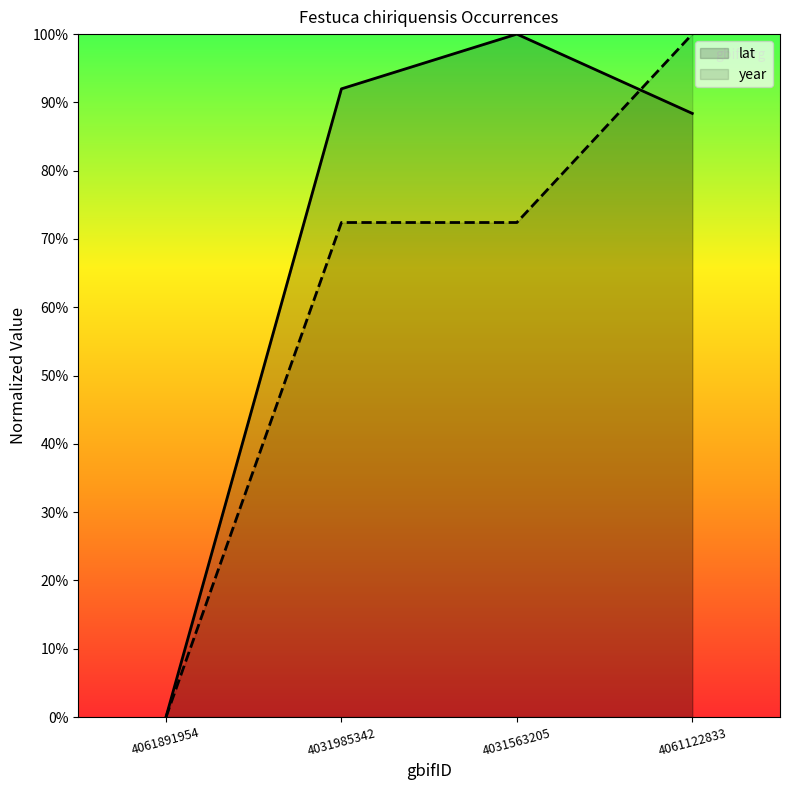

What is the sum of all lat values?

2.8